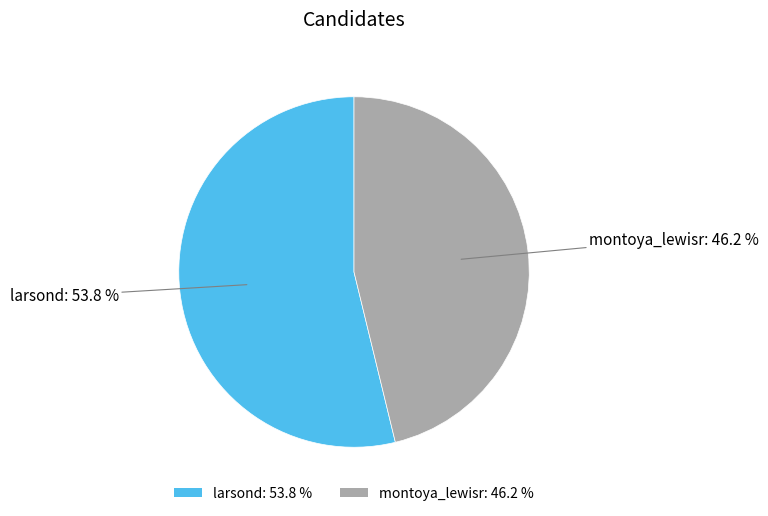

What is the ratio of the value at larsond to the value at montoya_lewisr?

1.2